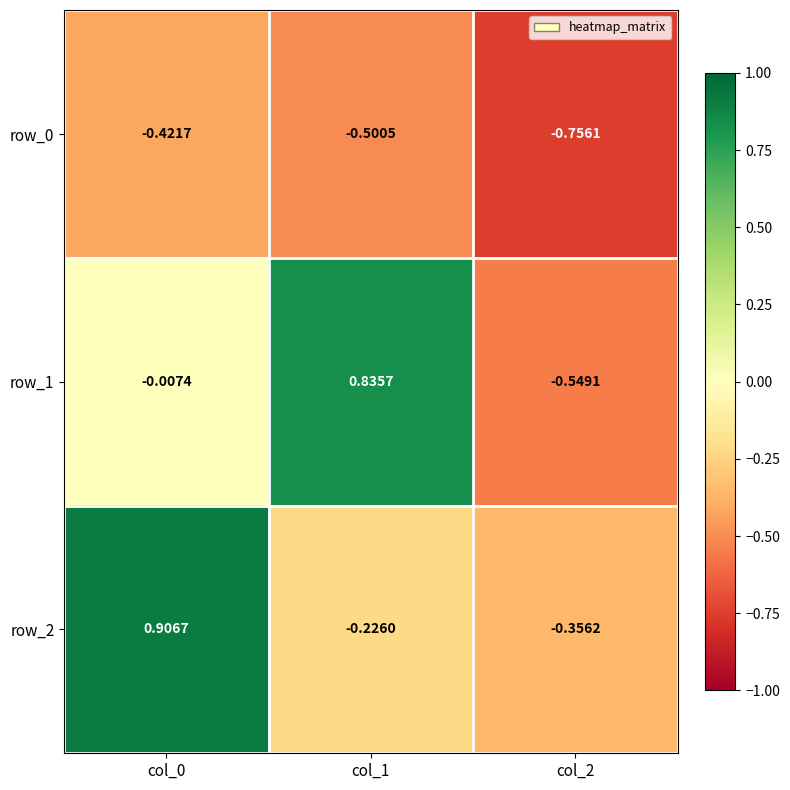

What is the total value across all series at col_0?

0.5